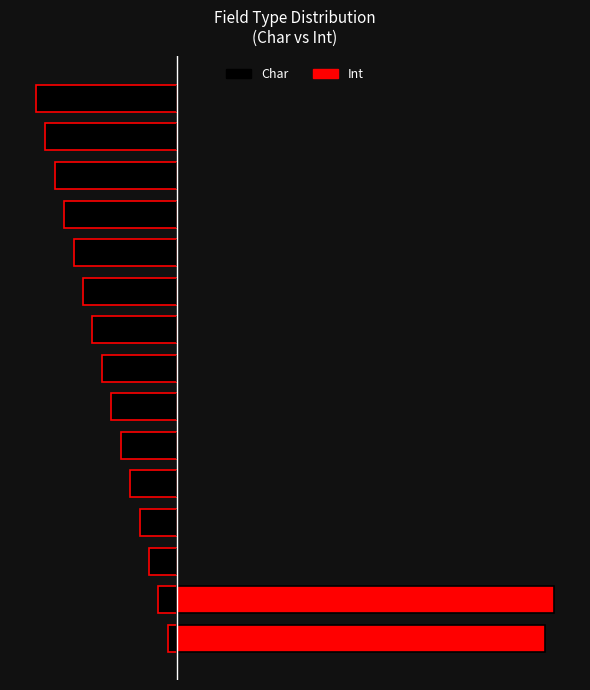

Reading left to right, extract all data points from this chart.

Char: 0=-1	1=-2	2=-3	3=-4	4=-5	5=-6	6=-7	7=-8	8=-9	9=-10	10=-11	11=-12	12=-13	13=-14	14=-15
Int: 0=39	1=40	2=0	3=0	4=0	5=0	6=0	7=0	8=0	9=0	10=0	11=0	12=0	13=0	14=0